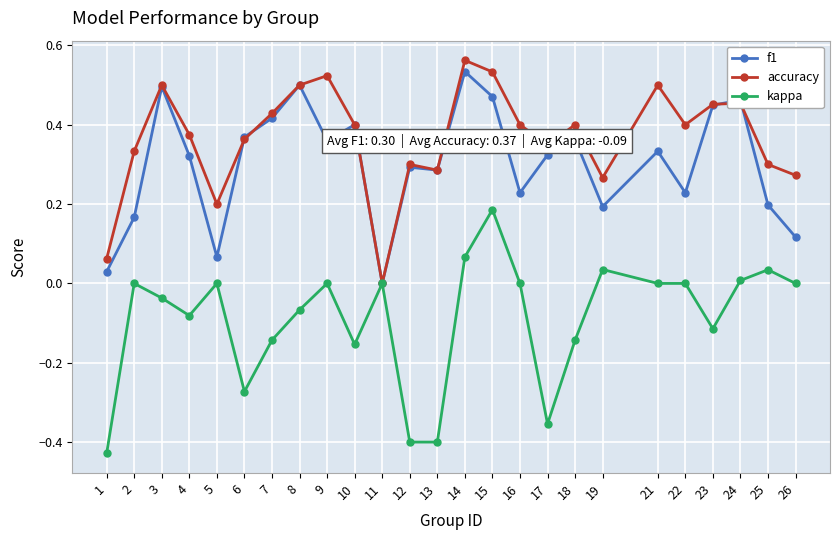

At which category does accuracy reach its first local valley?

5